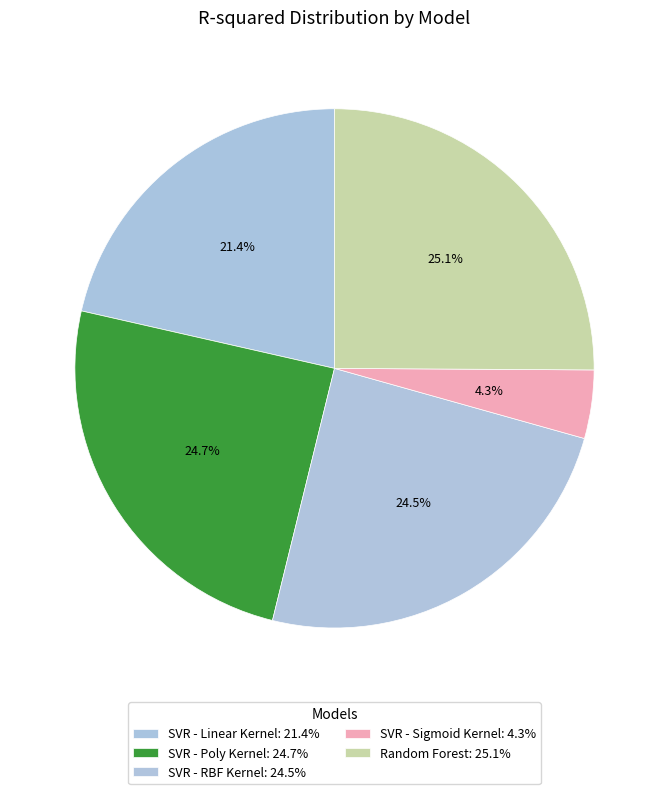

Count the number of slices in the pie.

5